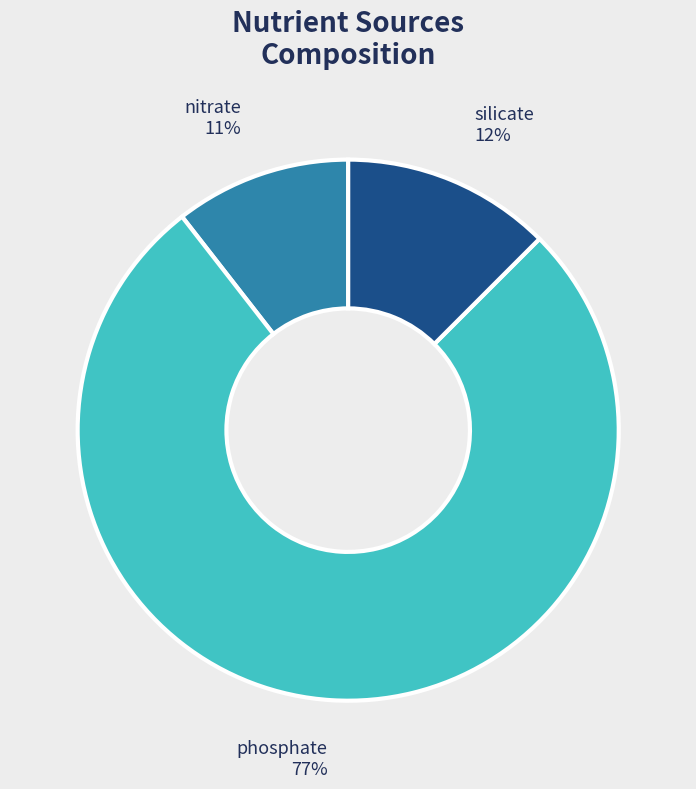

Do nitrate and phosphate together represent more than half of the pie?

Yes